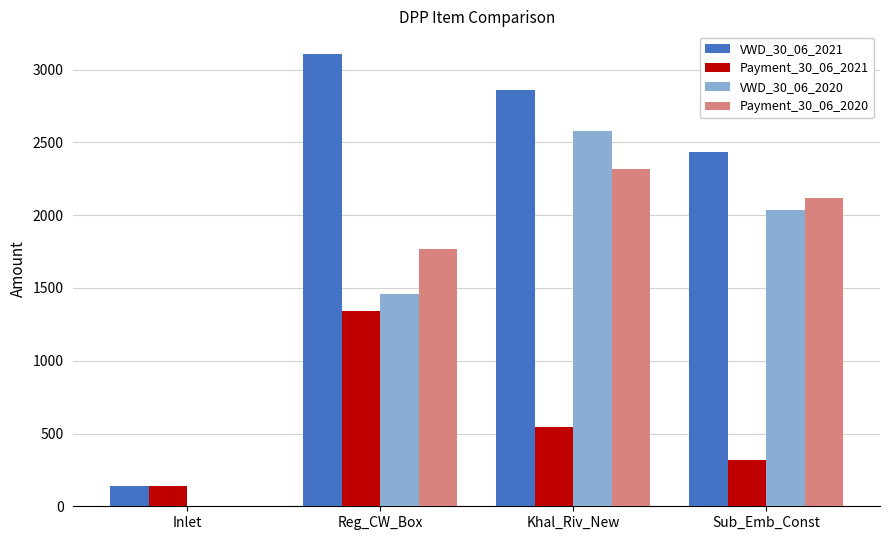

Which label corresponds to the largest value in the chart?

Reg_CW_Box